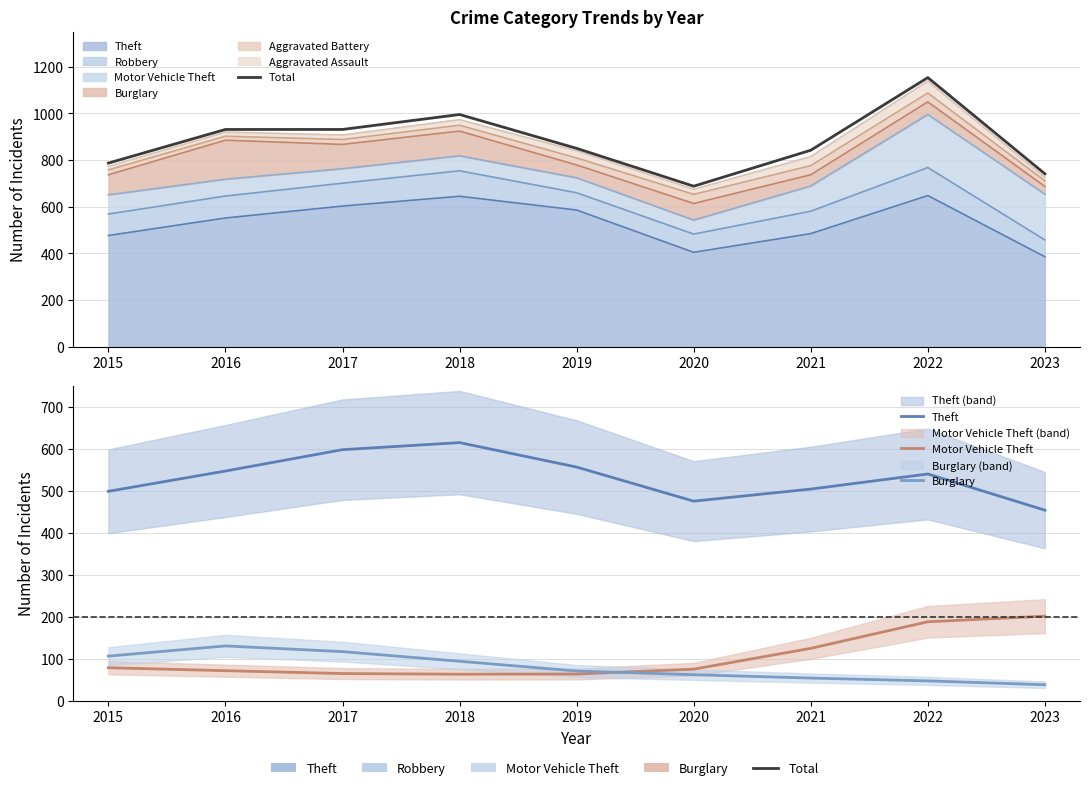

What is the smallest value displayed?

38.6